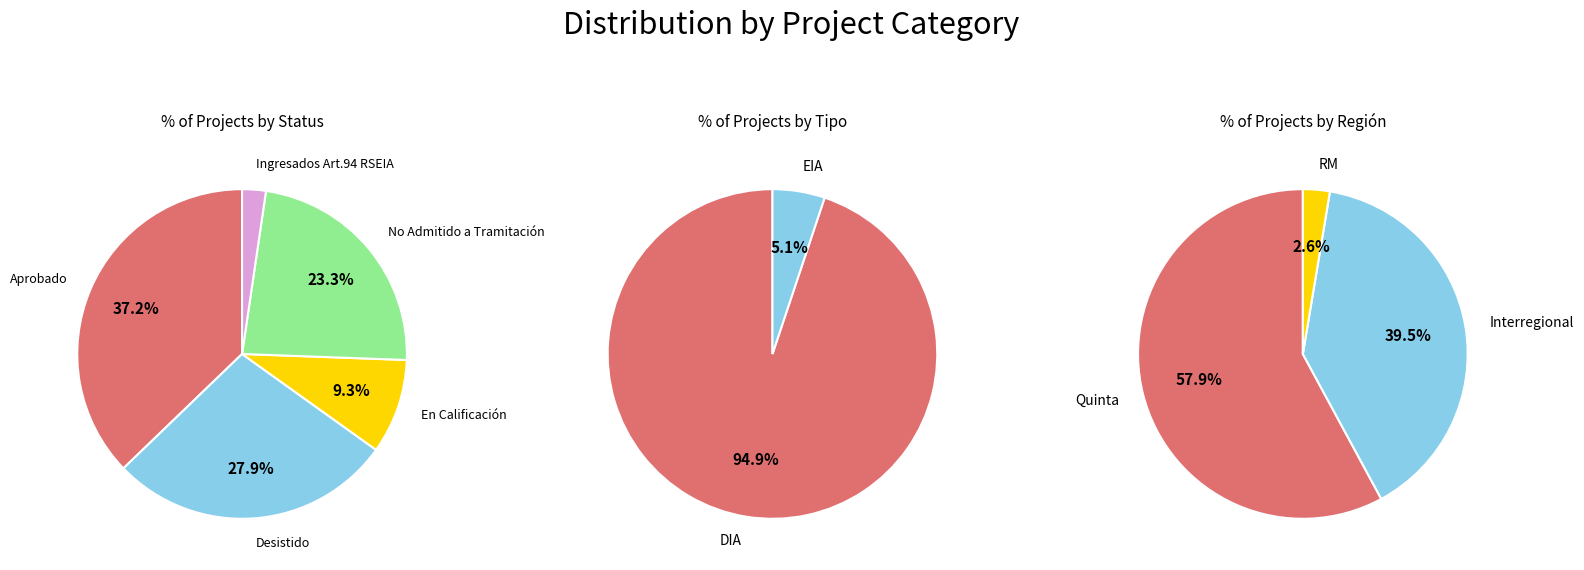

Do Desistido and En Calificación together represent more than half of the pie?

No